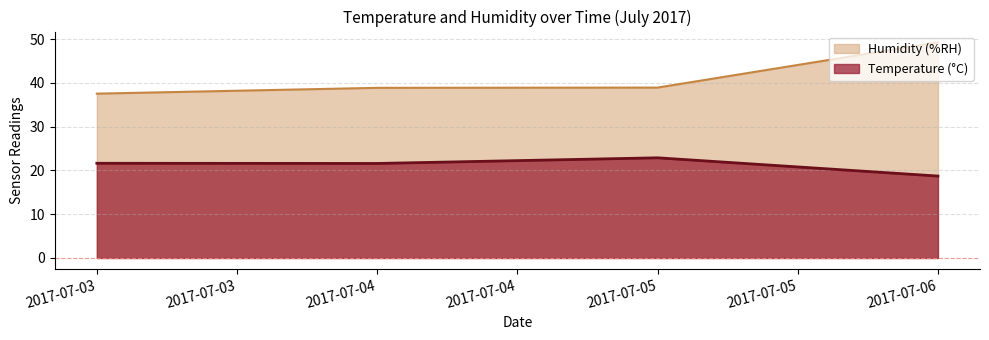

What is the sum of all Temperature (°C) values?

84.8